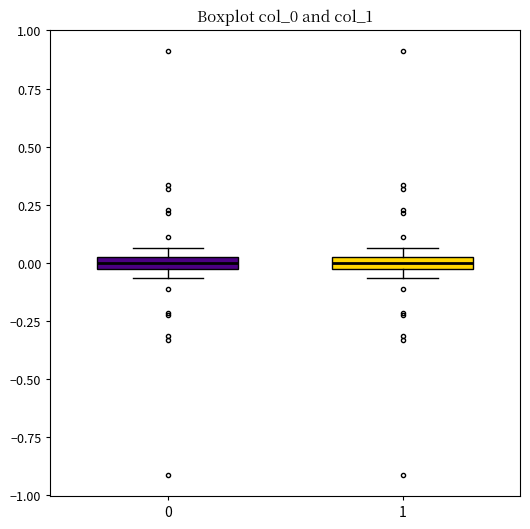

Where is the lower edge of the box at x = 1 on the y-axis? The values are not printed on the chart, so give them approximately, as read against the axis.

-0.05